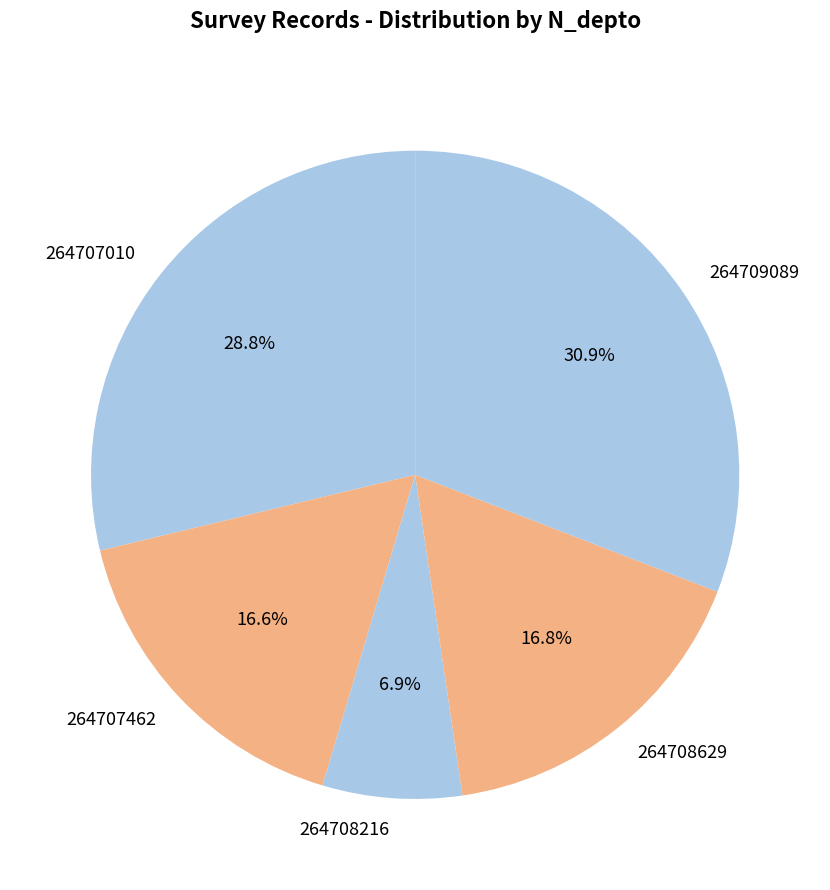

What portion of the pie excludes 264708629?

83.2%